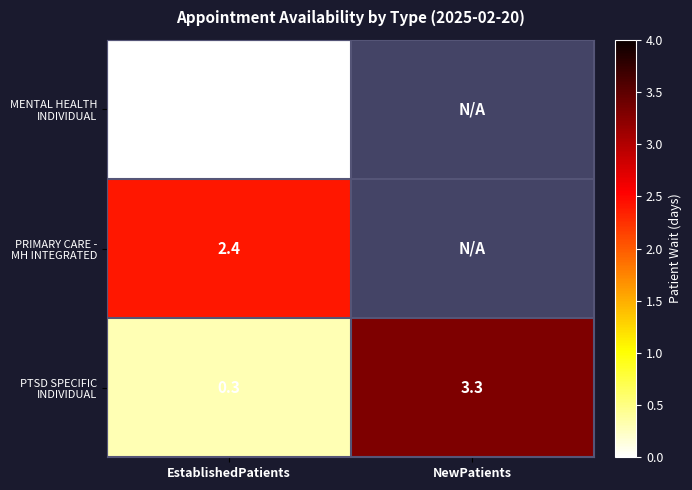

What is the total value across all series at EstablishedPatients?

2.7